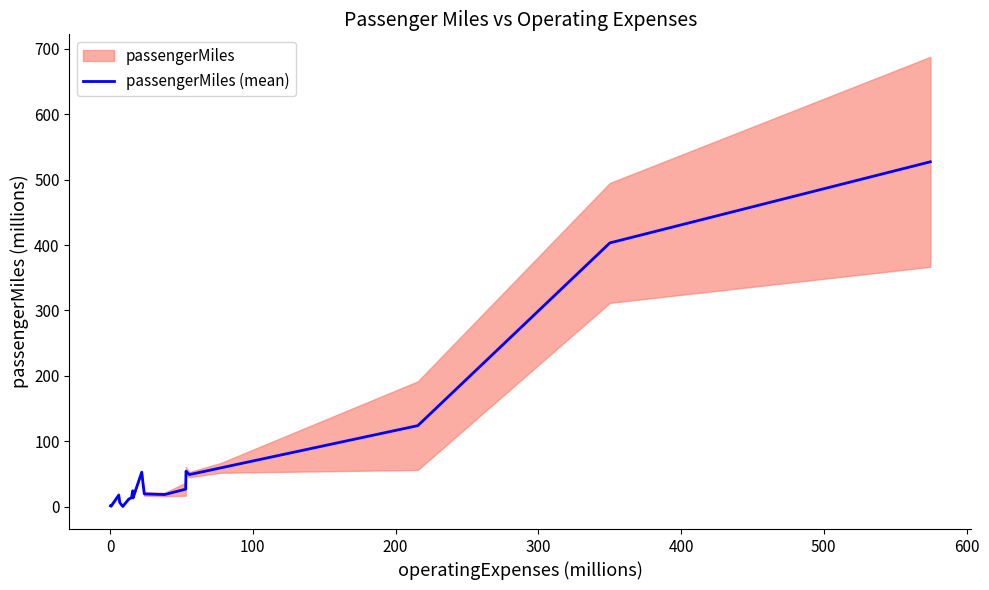

What is the maximum value for passengerMiles (mean)?

527.4